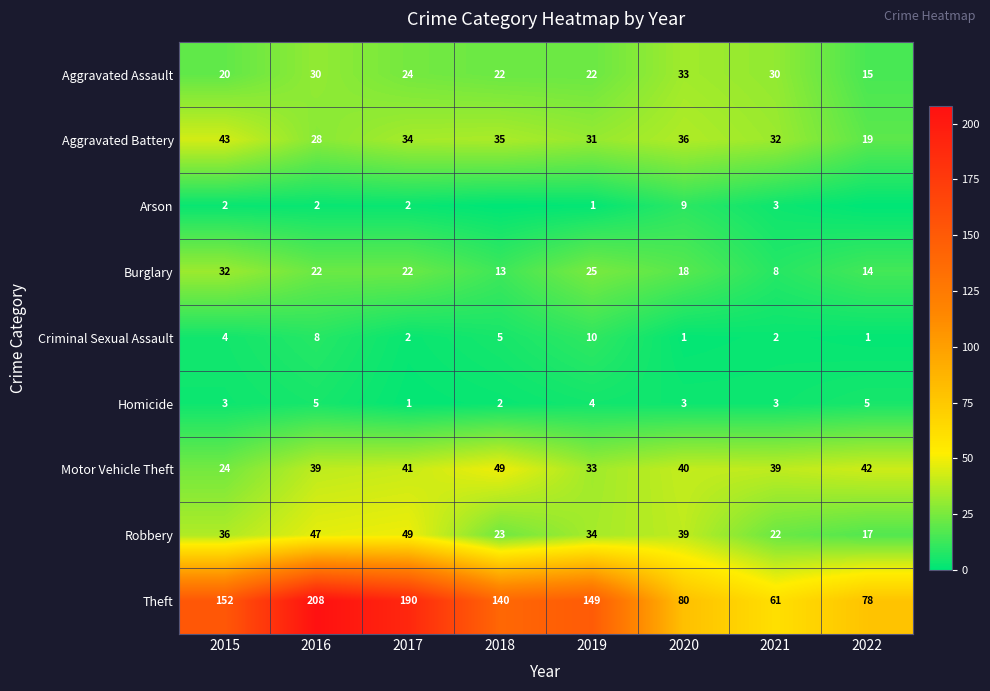

What value does the Aggravated Assault series have at 2015?

20